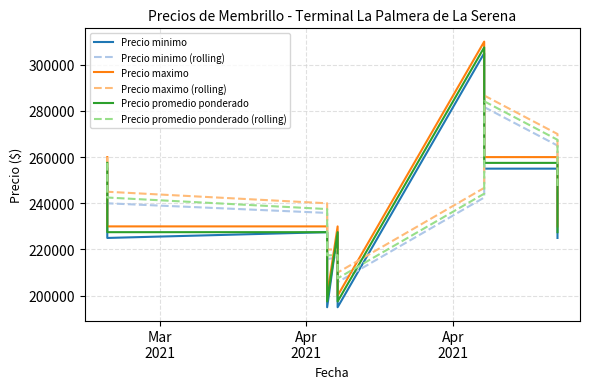

What is the maximum value shown in the chart?

310000.0